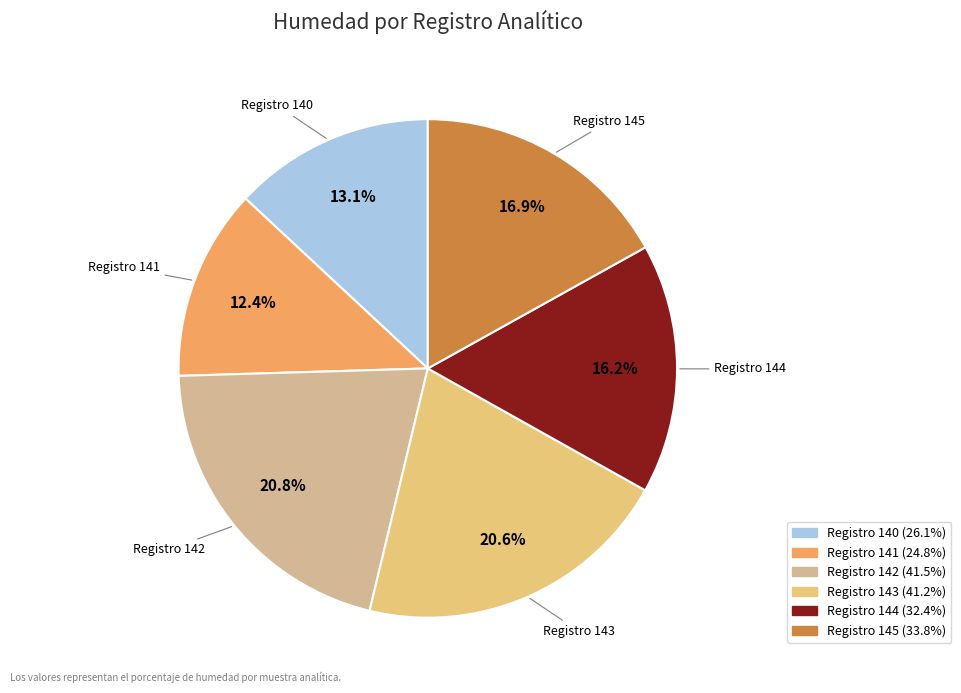

Rank the categories by value from highest to lowest.

142, 143, 145, 144, 140, 141